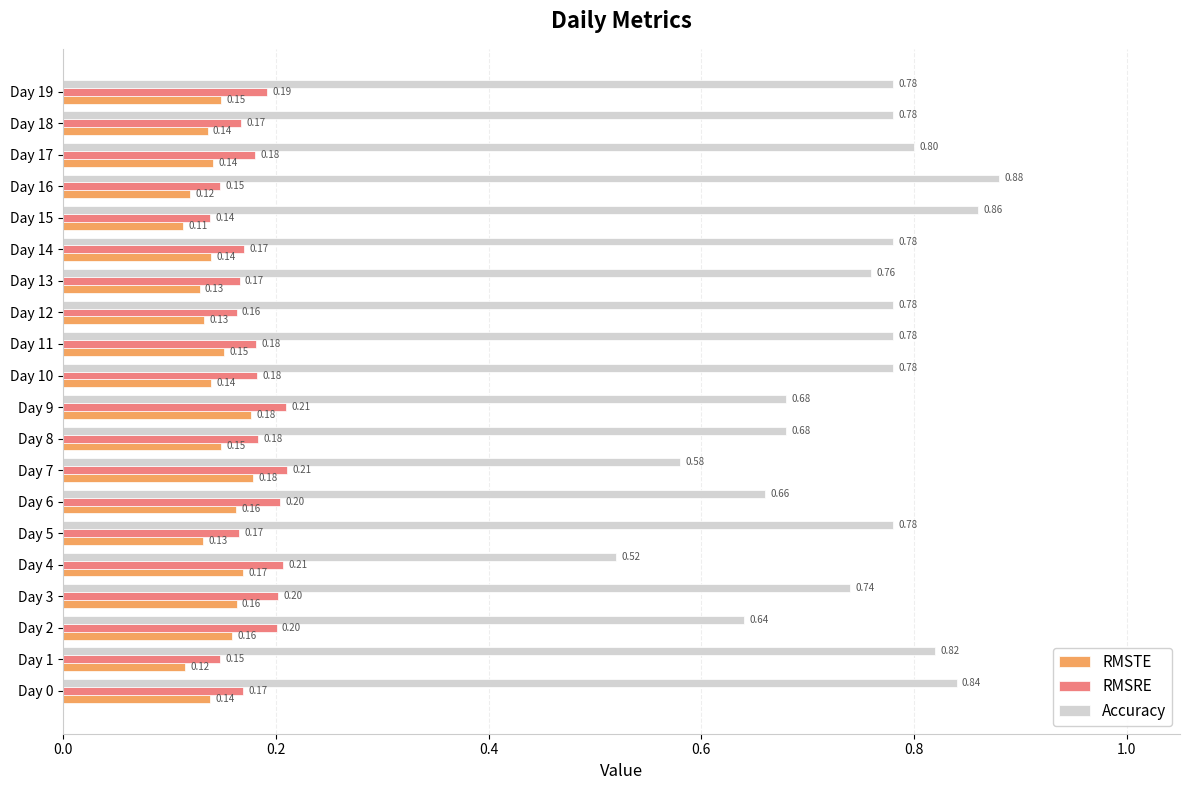

Which series has the widest spread of values?

Accuracy